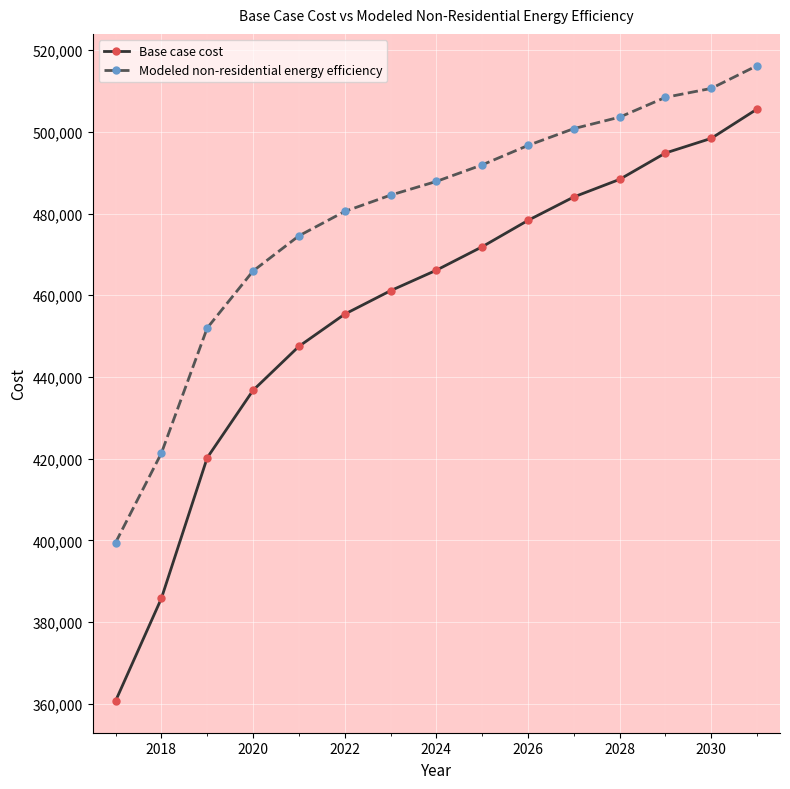

Reading left to right, what are all the values shown in this chart?

Base case cost: 360741.4	385833.3	420245.0	436733.9	447487.6	455373.6	461108.9	466127.2	471862.5	478314.7	484050.0	488351.5	494803.7	498388.2	505557.3
Modeled non-residential energy efficiency: 399473.2	421363.8	451990.8	465921.4	474532.1	480499.2	484491.2	487845.9	491901.0	496655.8	500771.1	503576.9	508418.8	510611.4	516177.3